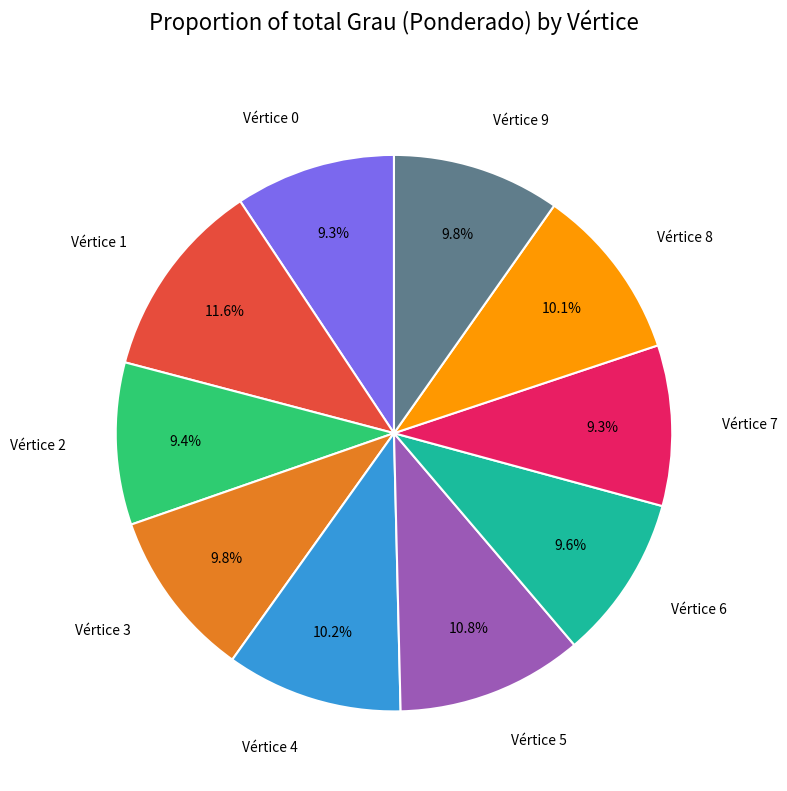

Which has a higher value, Vértice 1 or Vértice 8?

Vértice 1